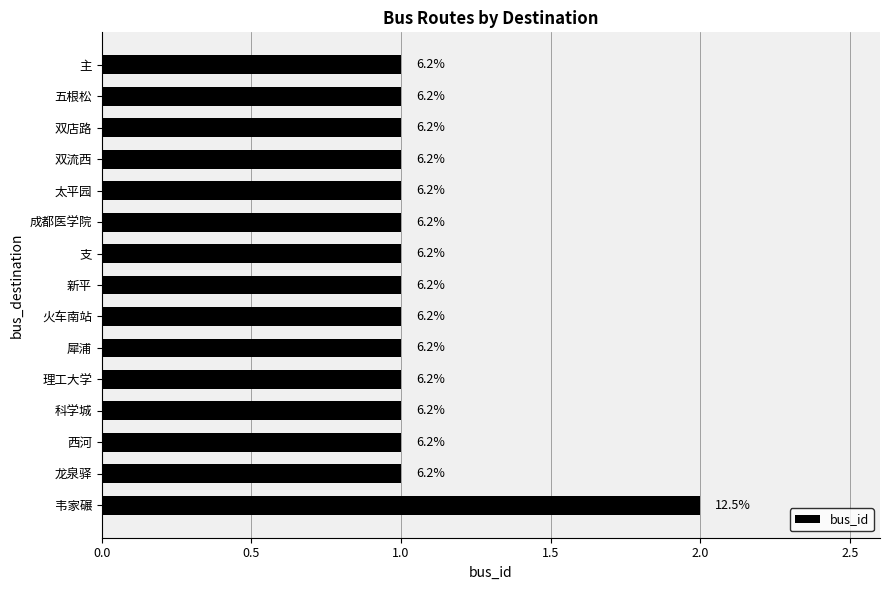

How many bars are there in total?

15